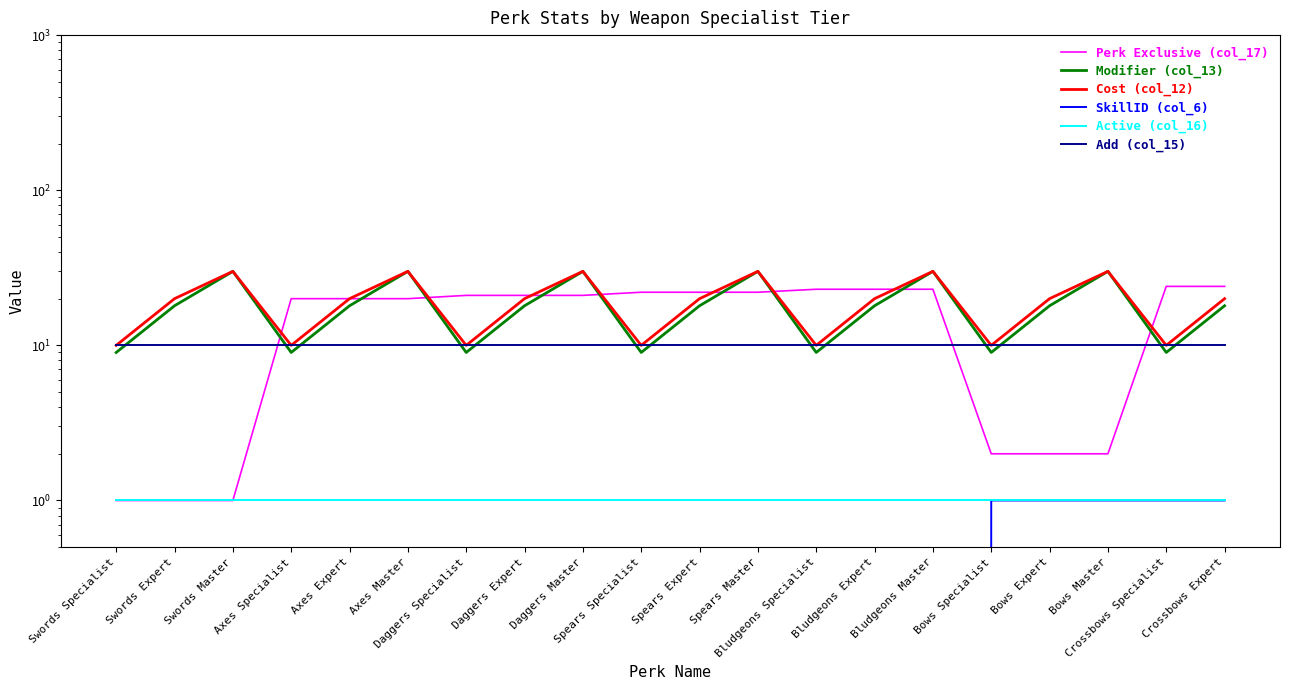

What position from the right is Axes Expert?

16